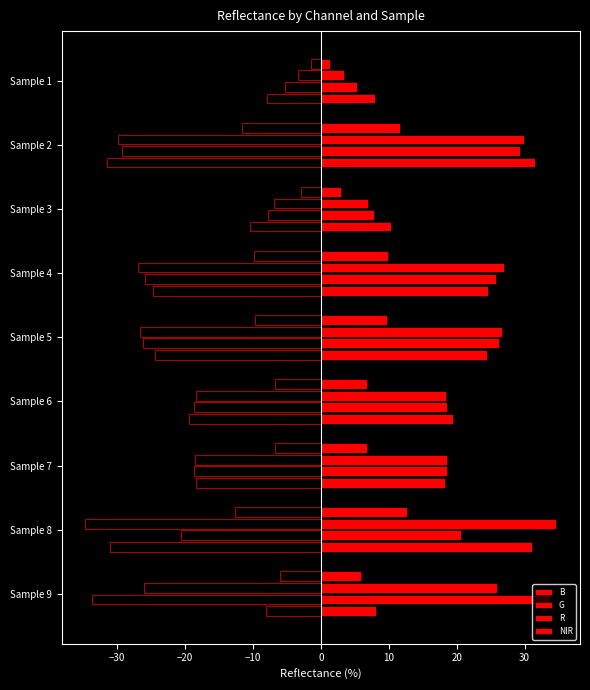

What is the difference between the highest and lowest values at Sample 5?

16.9